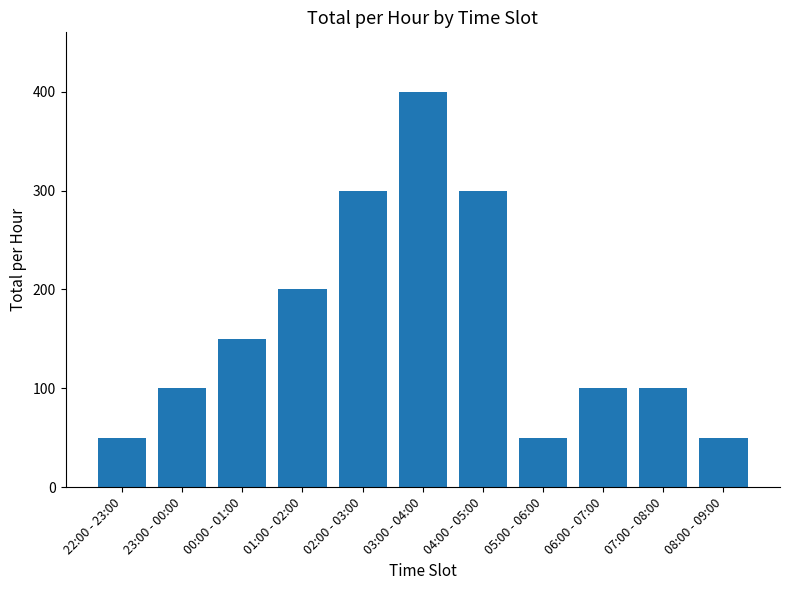

The chart shows a value of 45 at 07:00 - 08:00. True or false?

False